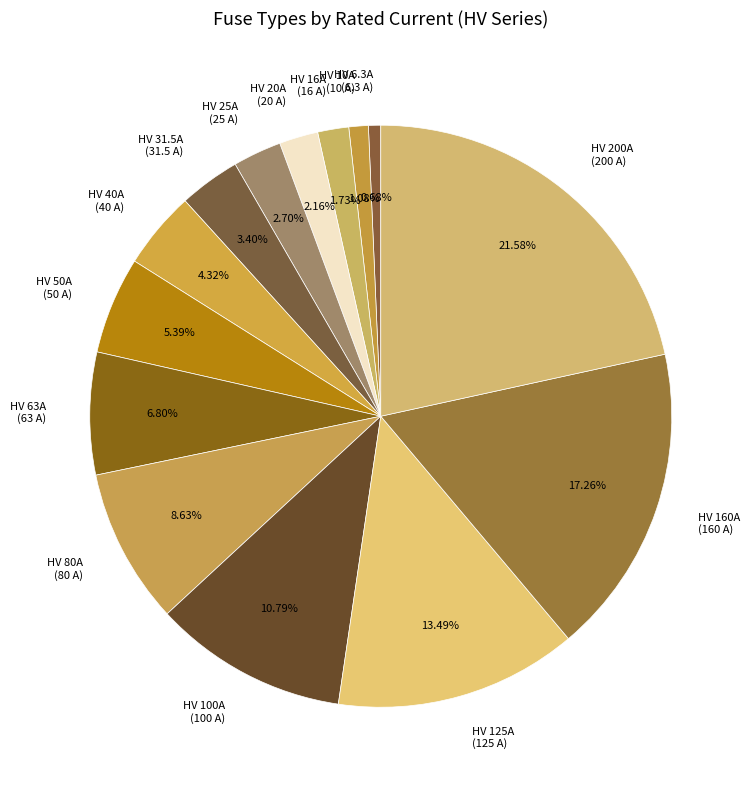

The HV 40A slice represents 17% of the pie. True or false?

False